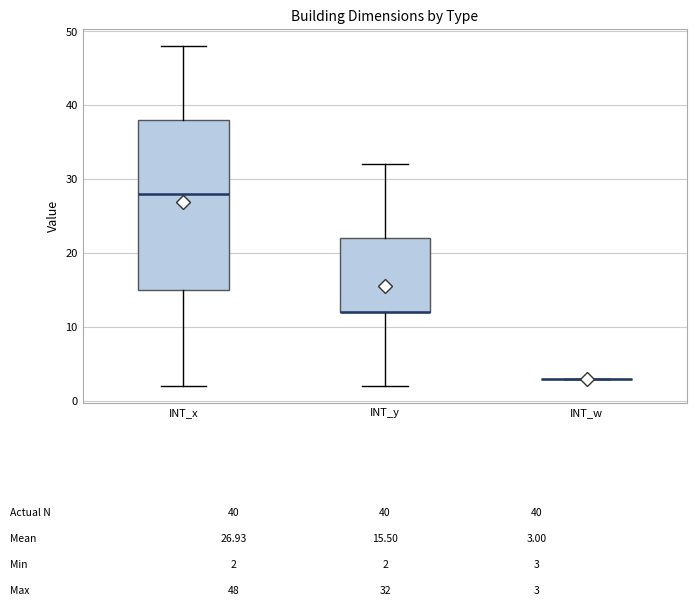

Which box is the tallest, from its lower edge to its upper edge?

INT_x